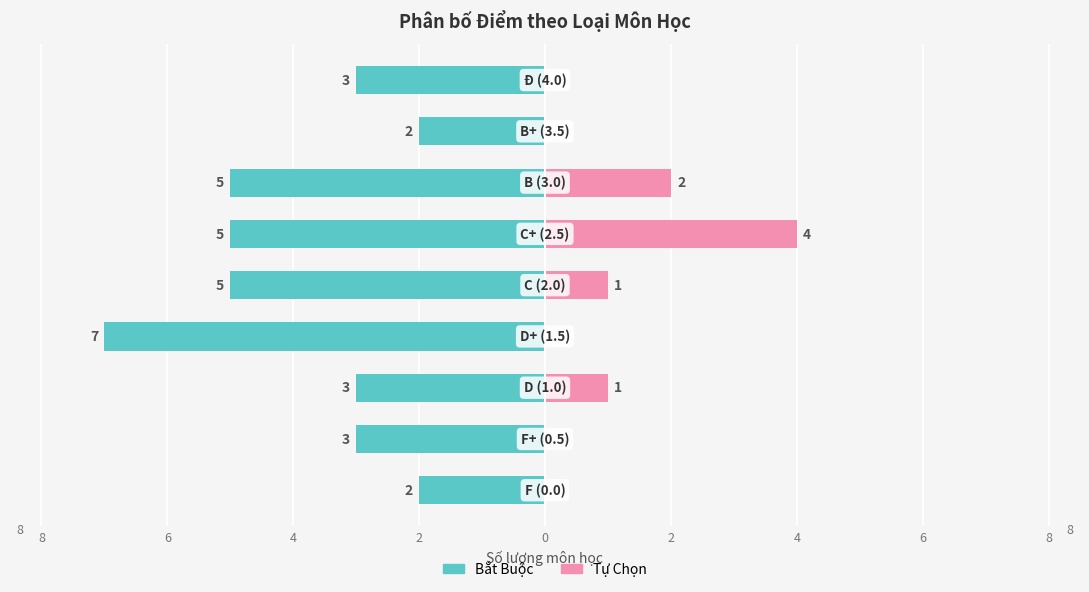

How many bars are there in each group?

2